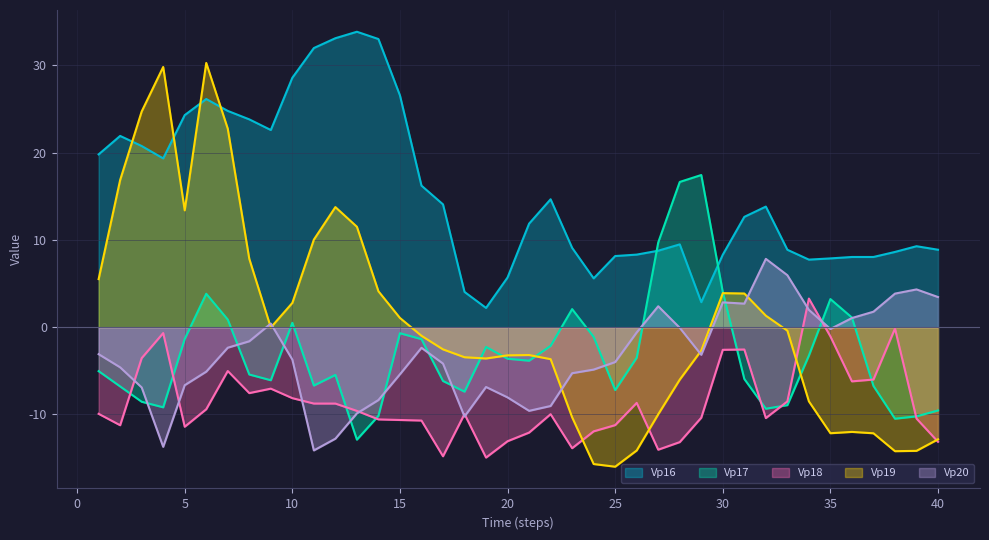

The value of Vp18 at 9 is -7.0. True or false?

True